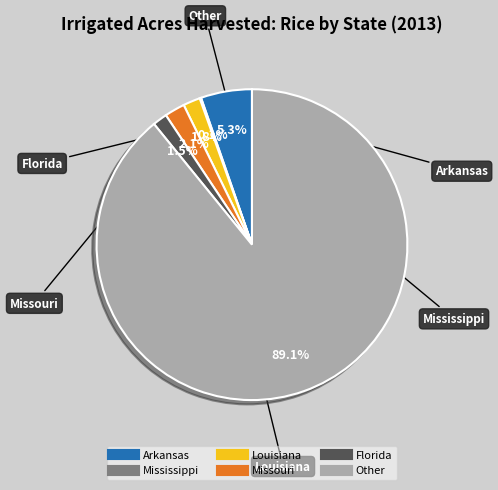

Is there any slice that represents more than half of the pie?

Yes